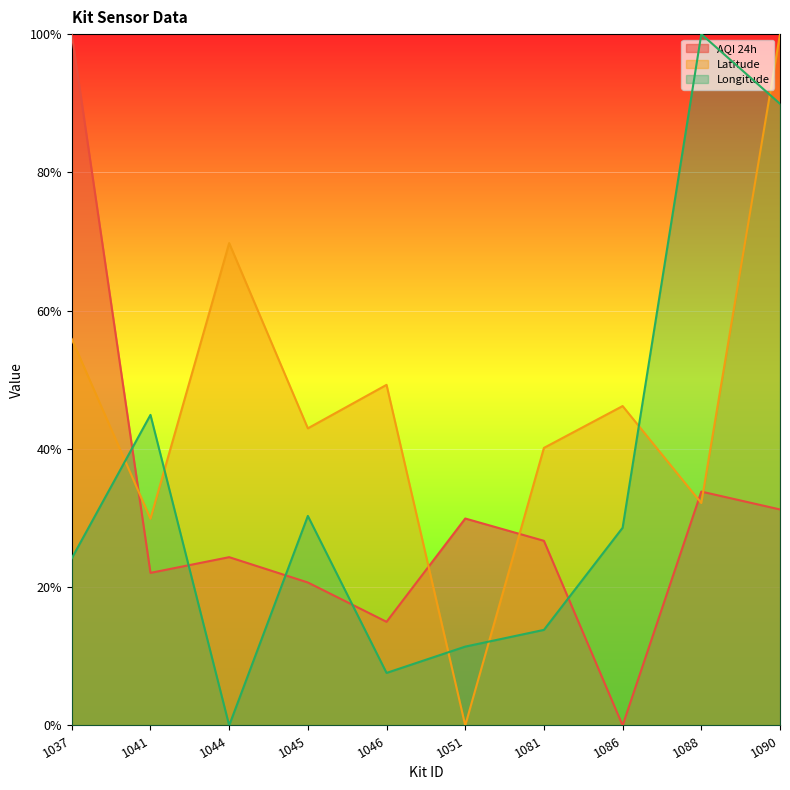

Read the AQI 24h value at 1044.

0.2